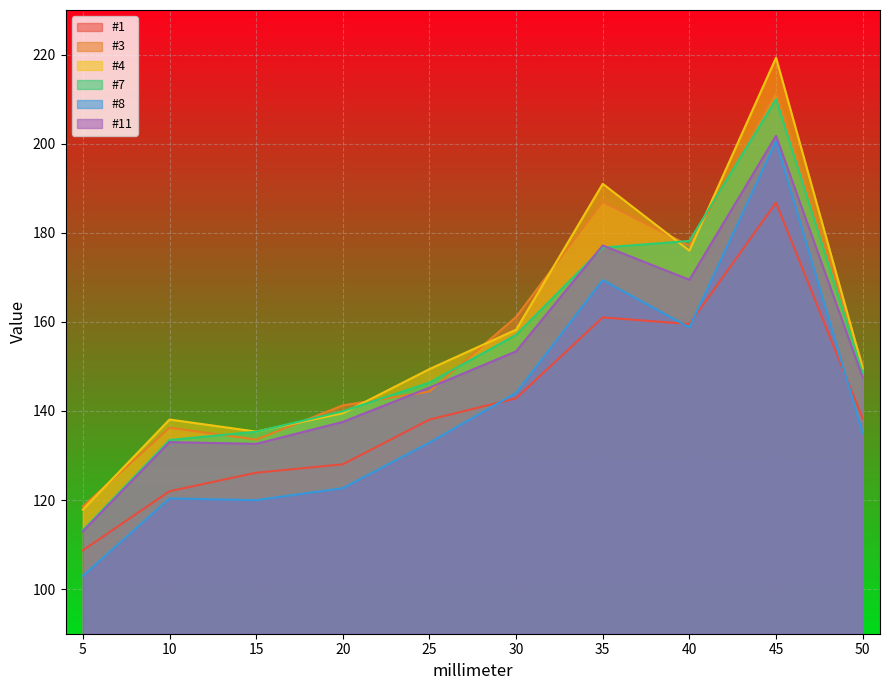

True or false: #1 and #11 cross at least once.

False